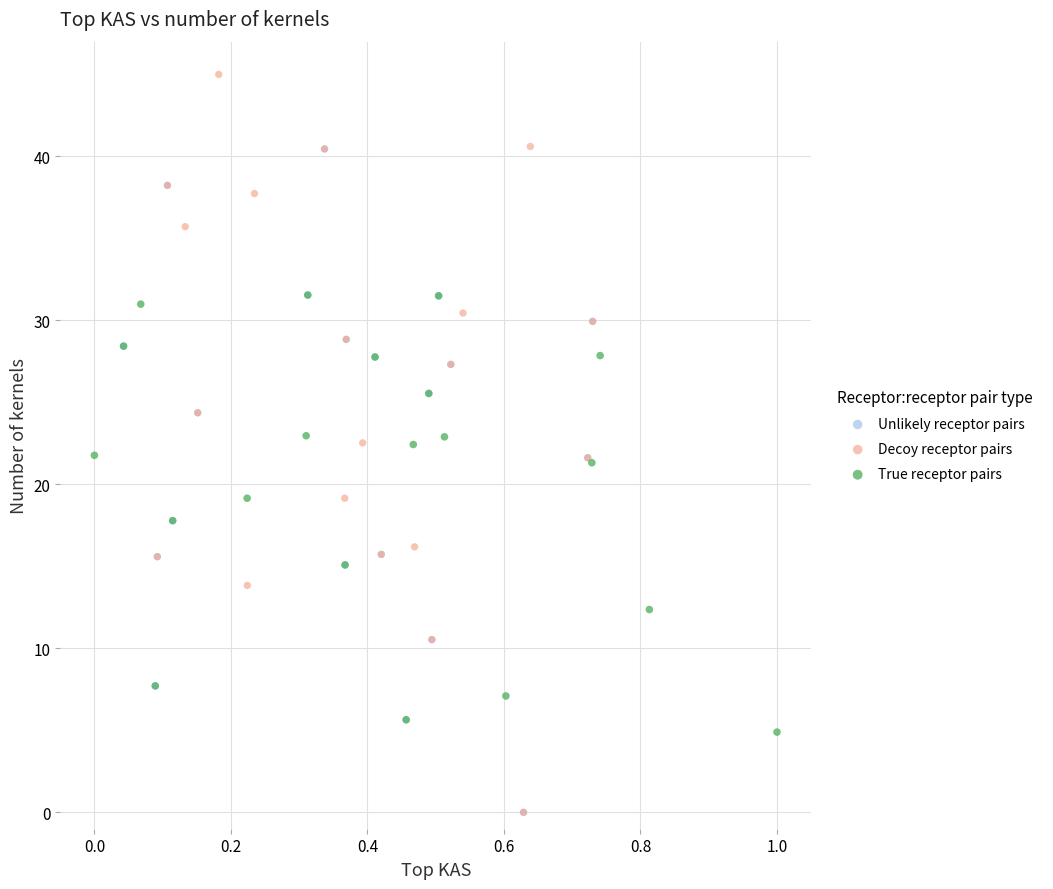

Which series contains the highest Y value?

Decoy receptor pairs